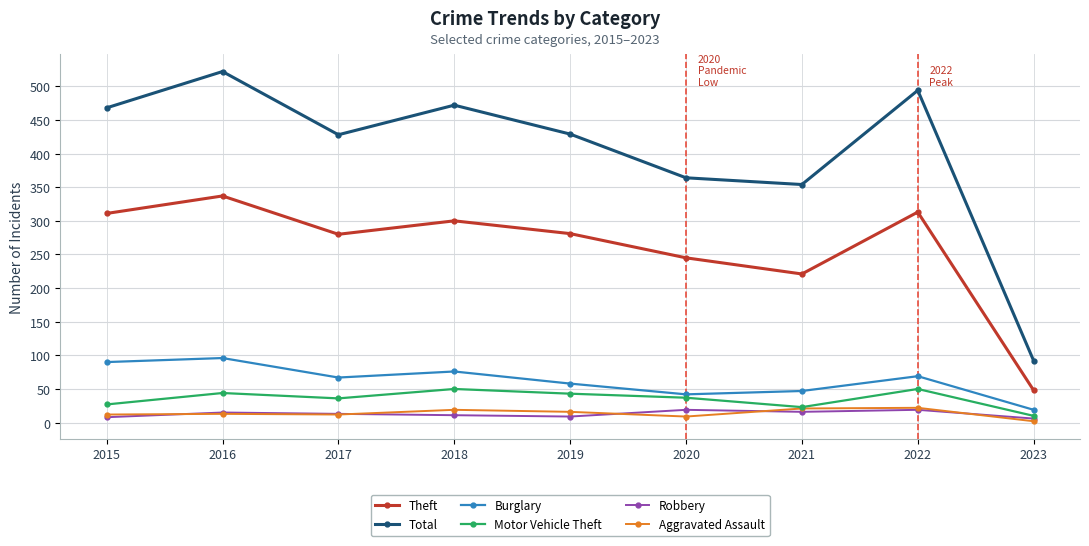

What is the maximum value for Total?

522